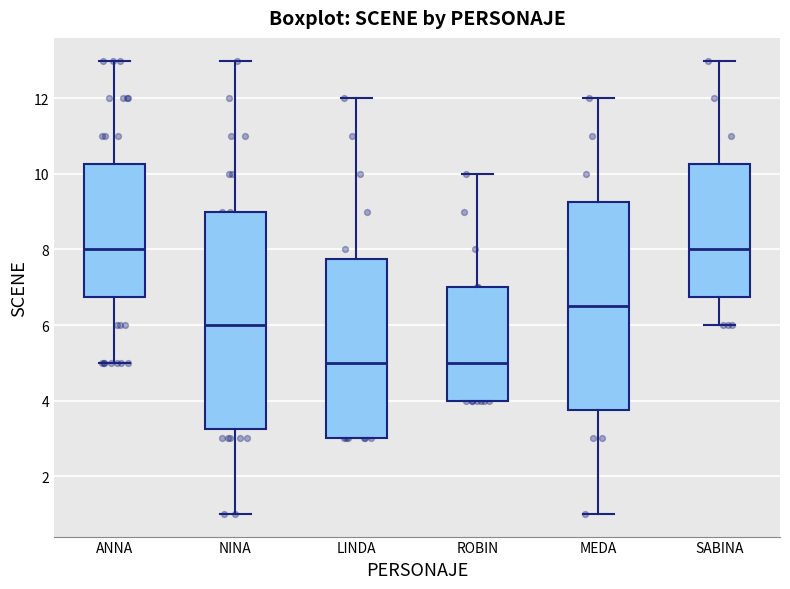

Which box is the tallest, from its lower edge to its upper edge?

NINA